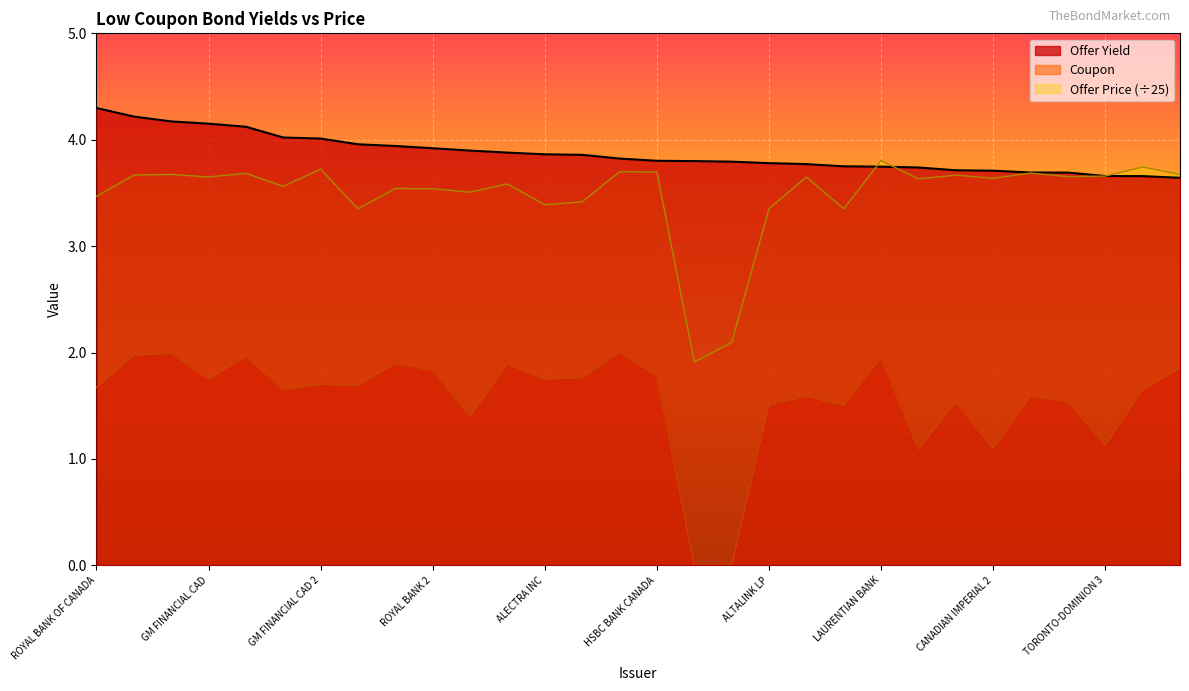

Reading left to right, extract all data points from this chart.

Offer Yield: 4.3	4.2	4.2	4.2	4.1	4.0	4.0	4.0	3.9	3.9	3.9	3.9	3.9	3.9	3.8	3.8	3.8	3.8	3.8	3.8	3.8	3.7	3.7	3.7	3.7	3.7	3.7	3.7	3.7	3.6
Coupon: 1.7	2.0	2.0	1.8	2.0	1.6	1.7	1.7	1.9	1.8	1.4	1.9	1.8	1.8	2.0	1.8	0.0	0.0	1.5	1.6	1.5	1.9	1.1	1.5	1.1	1.6	1.5	1.1	1.6	1.9
Offer Price: 3.5	3.7	3.7	3.7	3.7	3.6	3.7	3.4	3.5	3.5	3.5	3.6	3.4	3.4	3.7	3.7	1.9	2.1	3.4	3.6	3.4	3.8	3.6	3.7	3.6	3.7	3.7	3.7	3.7	3.7